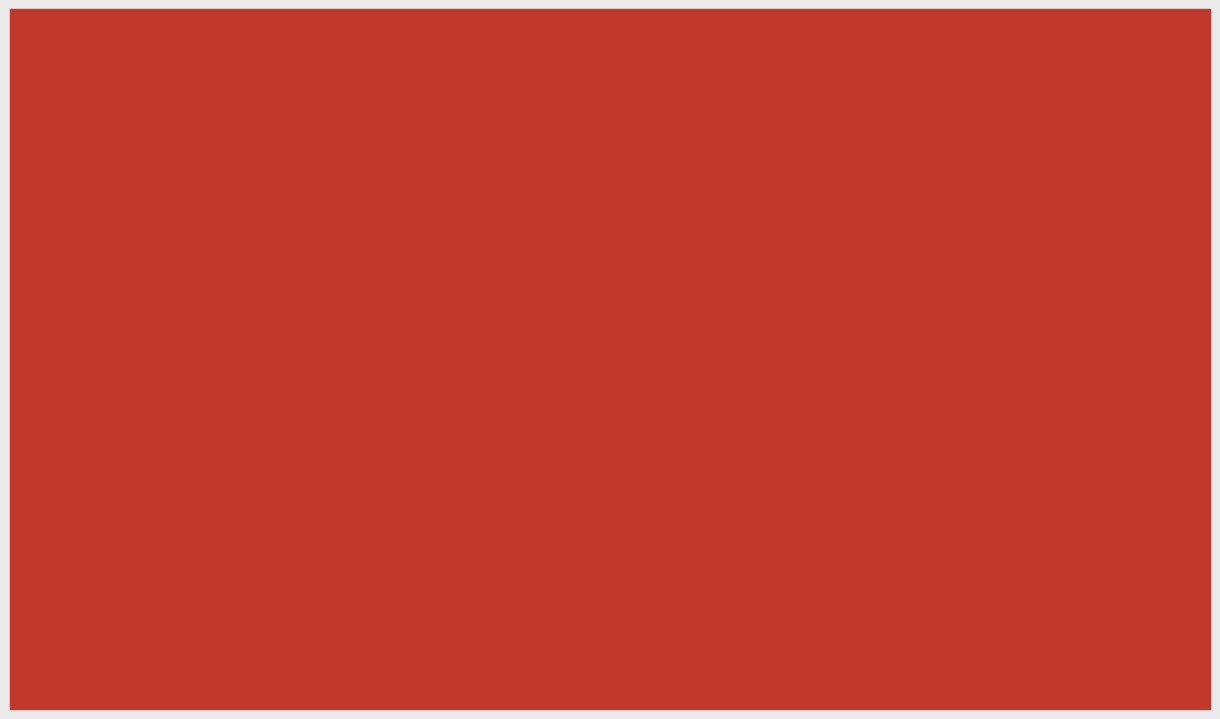

Which has a higher value, Destiny or Disowned?

Disowned